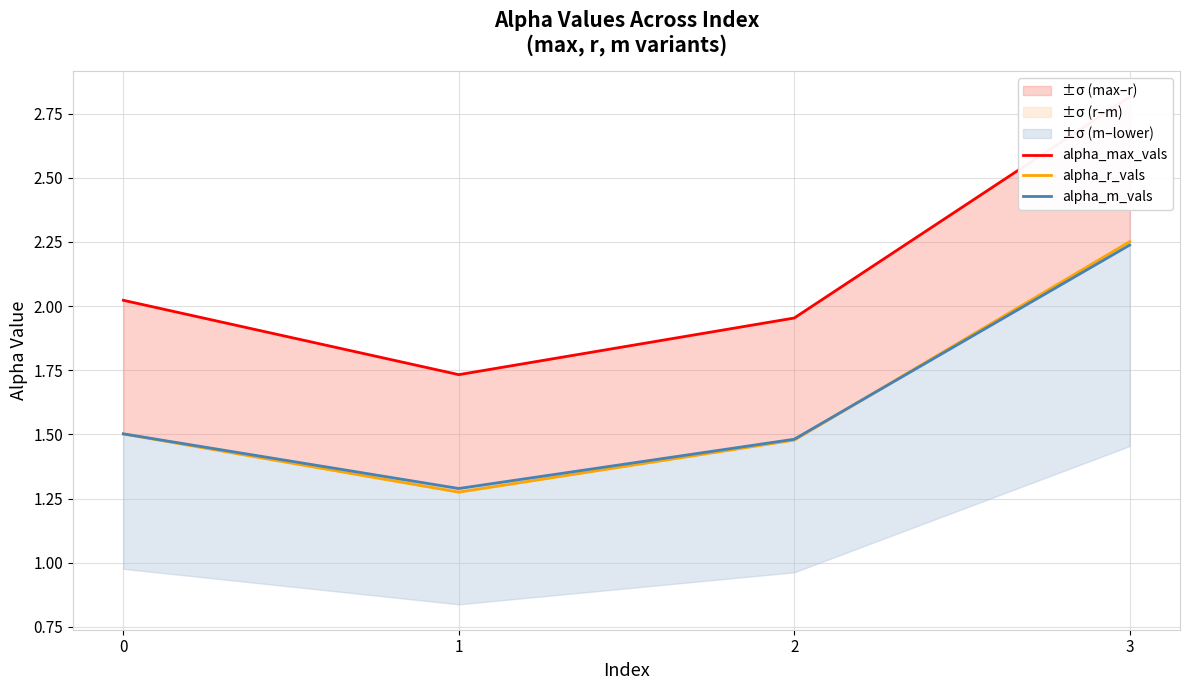

Between 2 and 3, which series saw the biggest shift?

alpha_max_vals